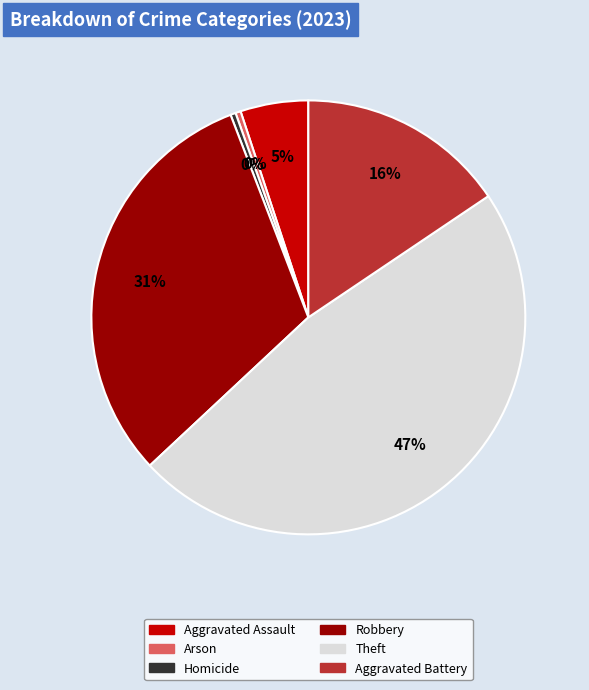

What is the ratio of the value at Aggravated Battery to the value at Theft?

0.3